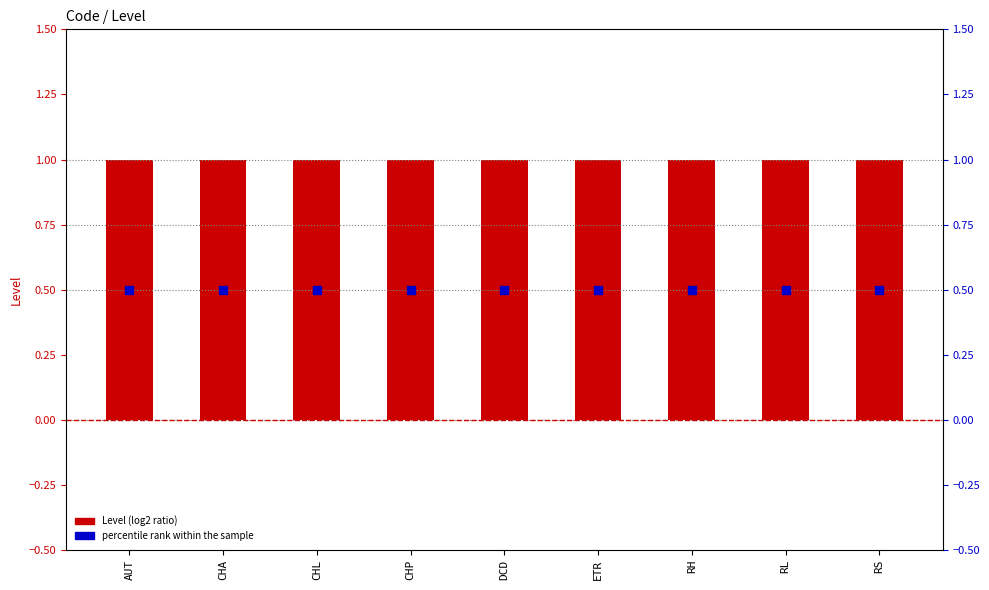

Which series contains the highest Y value?

Level